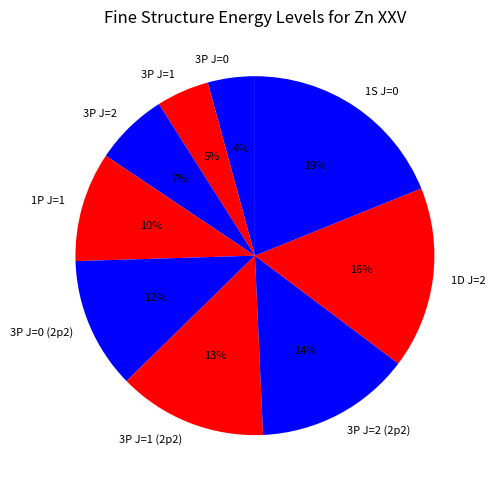

Between 1P J=1 and 3P J=2 (2p2), which is larger?

3P J=2 (2p2)